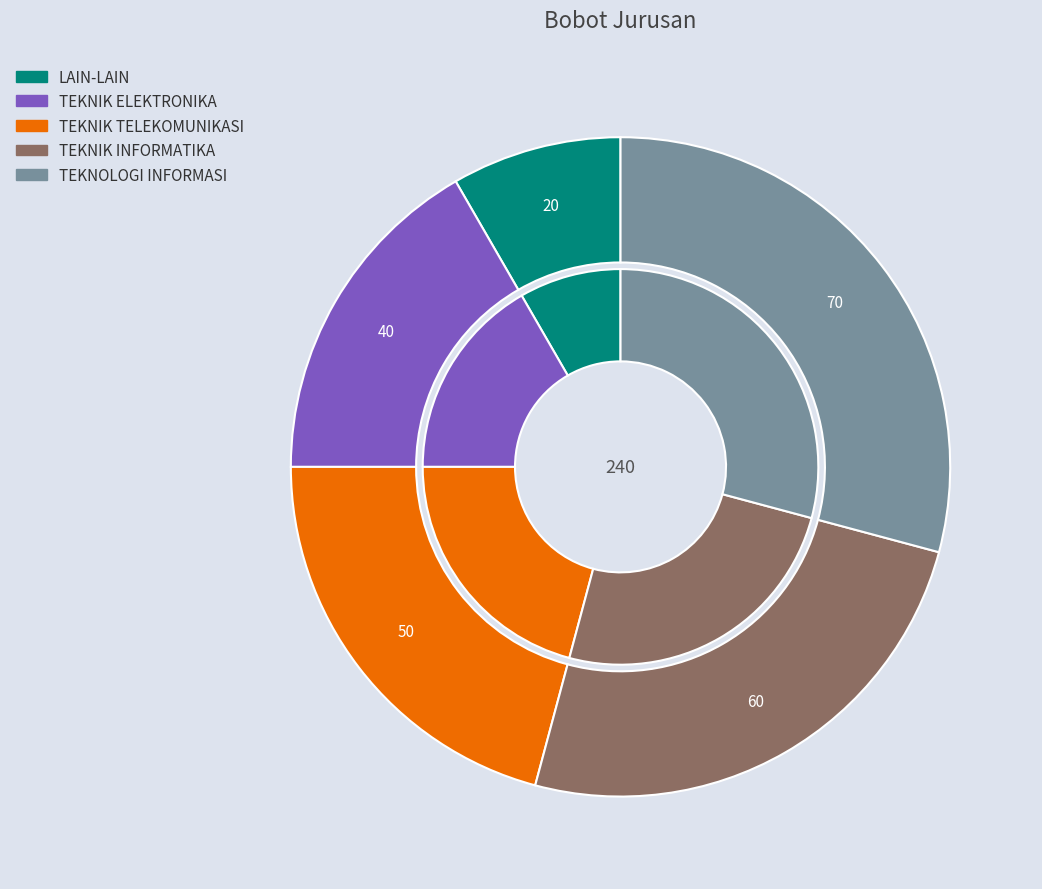

To the nearest percent, what is the combined percentage of TEKNIK ELEKTRONIKA and TEKNOLOGI INFORMASI?

46%